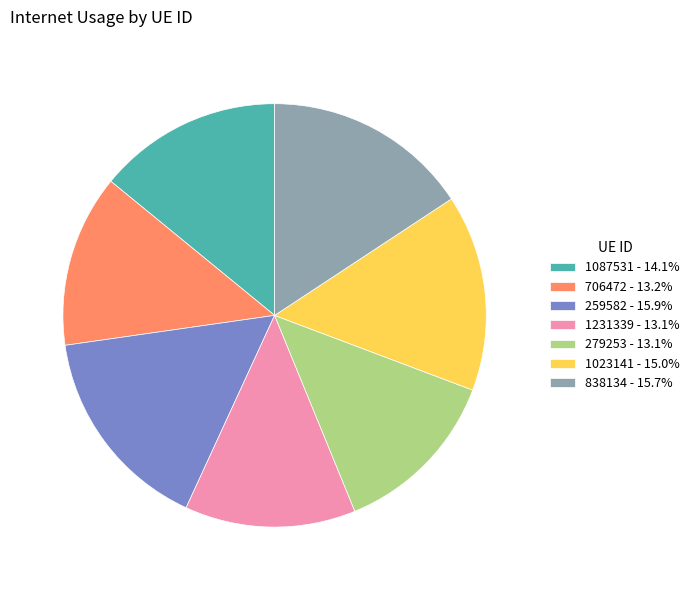

Is 1231339 - 13.1% the majority of the pie?

No